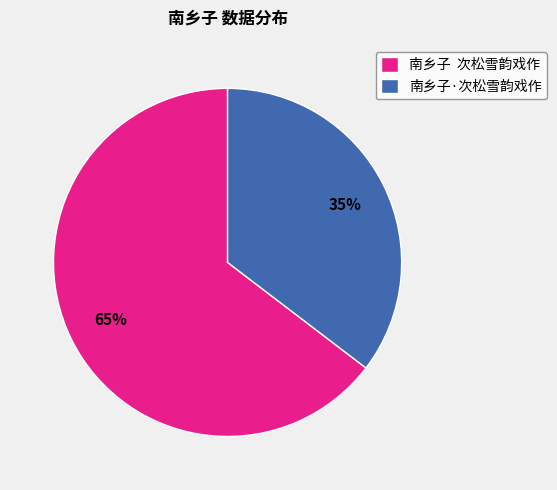

What is the smallest slice in the pie chart?

南乡子·次松雪韵戏作